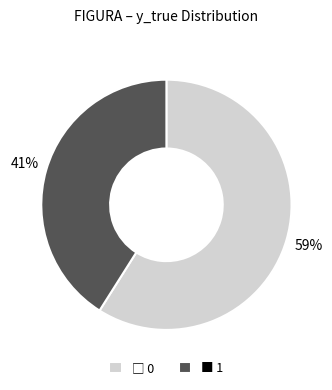

What is the smallest slice in the pie chart?

■ 1